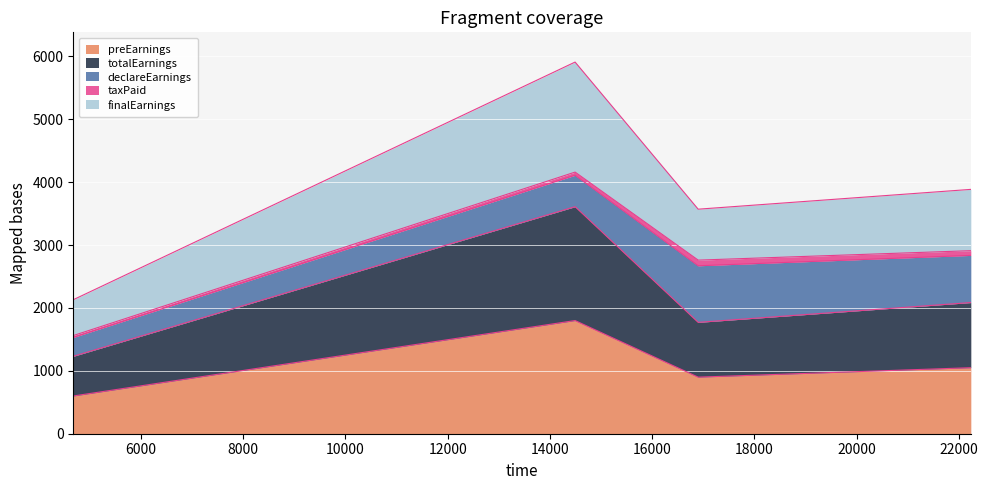

What is the difference between the declareEarnings values at 22231 and 16899?

150.0